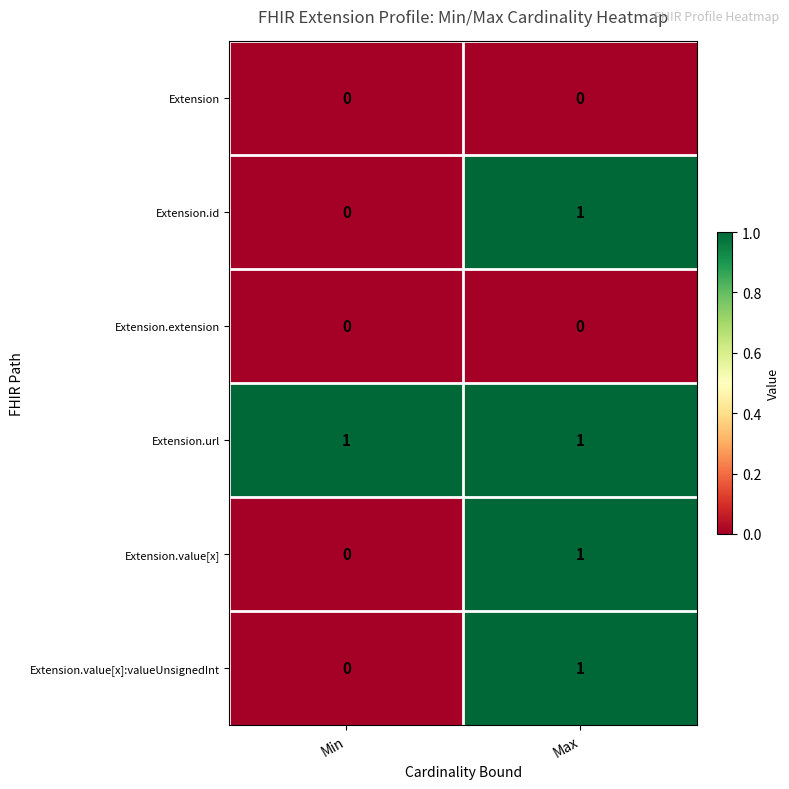

Is it true that Extension.id equals 1 at Max?

True